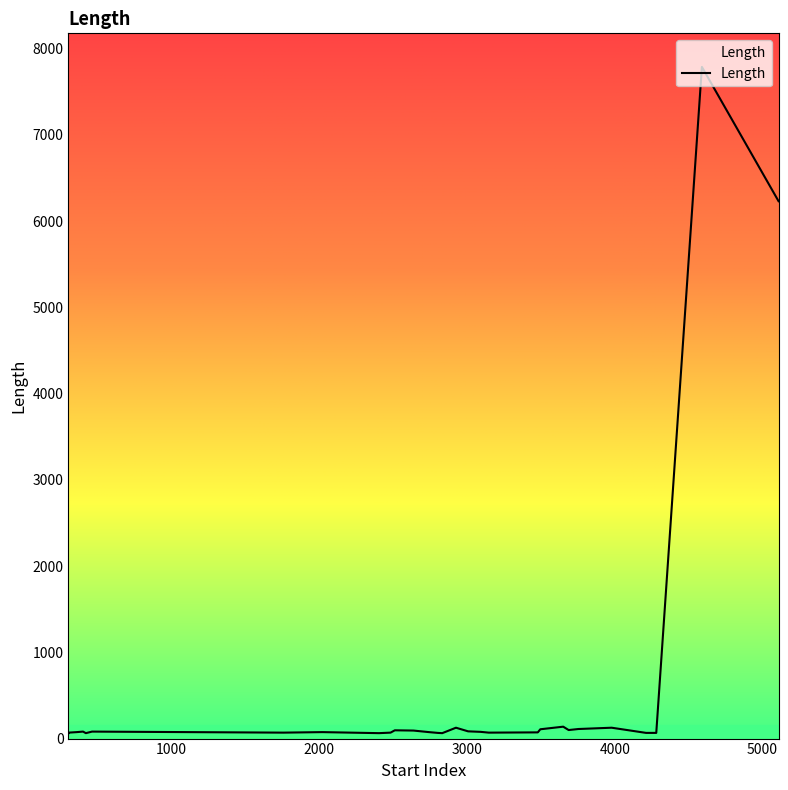

Where is the first local minimum?

419